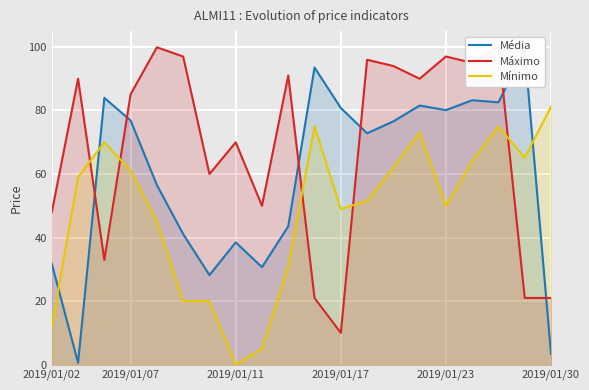

Which category has the lowest value in the Mínimo series?

2019/01/11